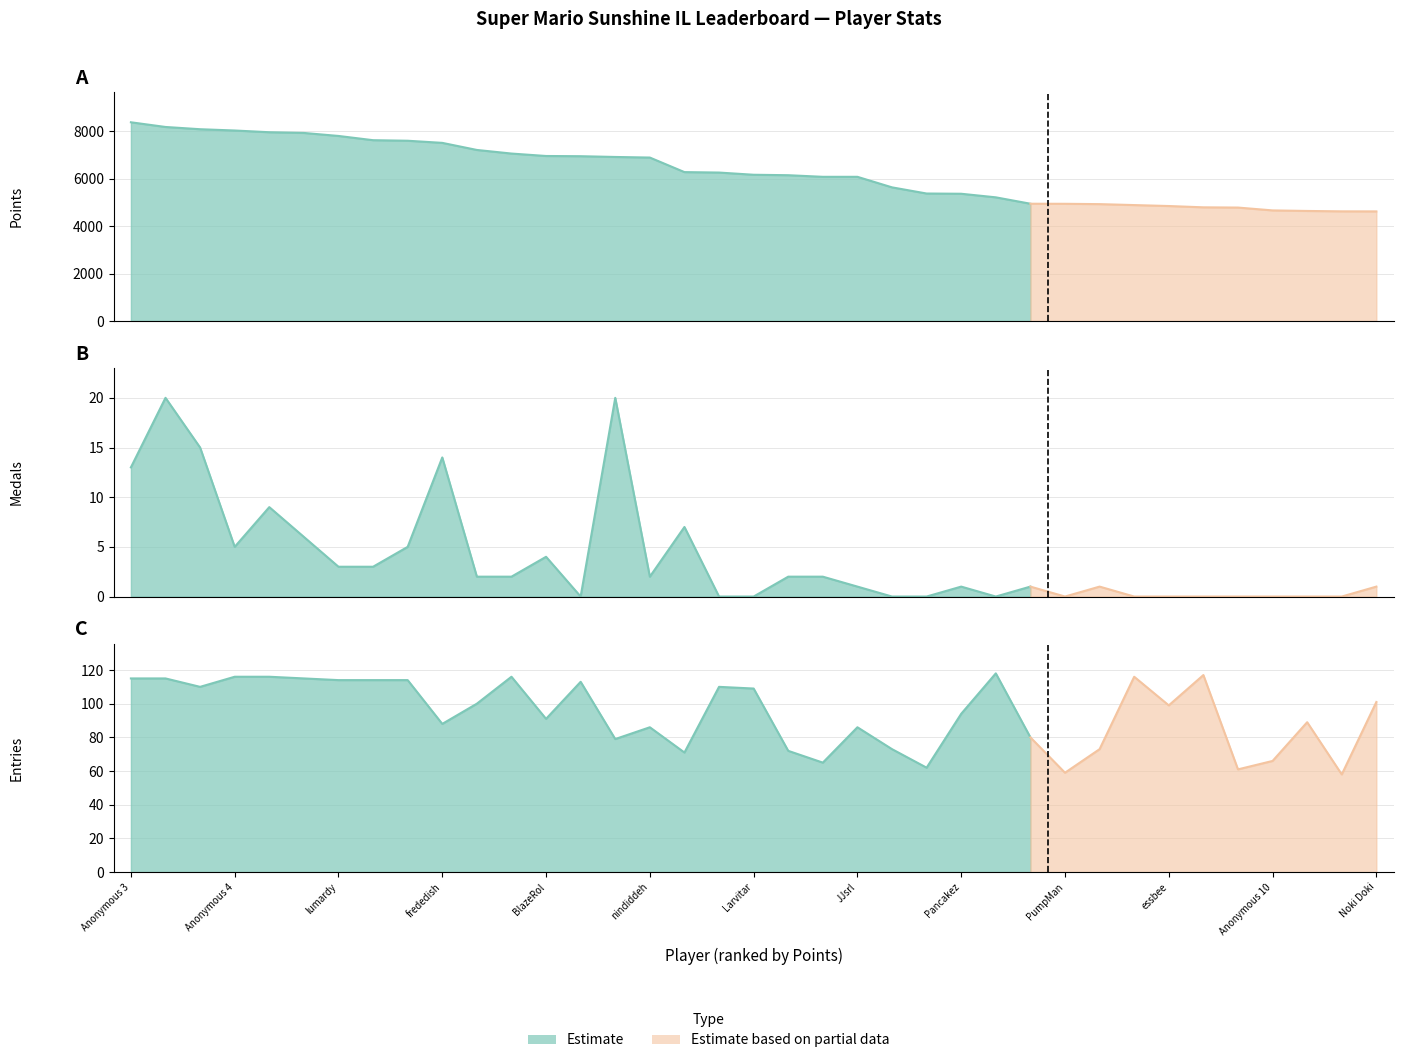

Does the chart display data point markers on the line(s)?

No